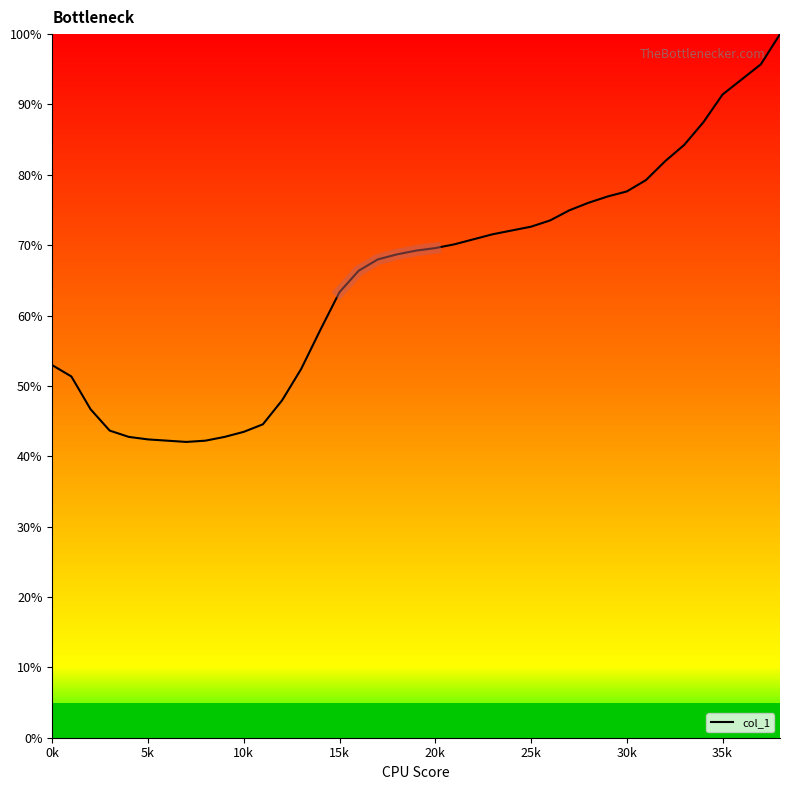

What is the difference between the second highest and minimum values?

53.7